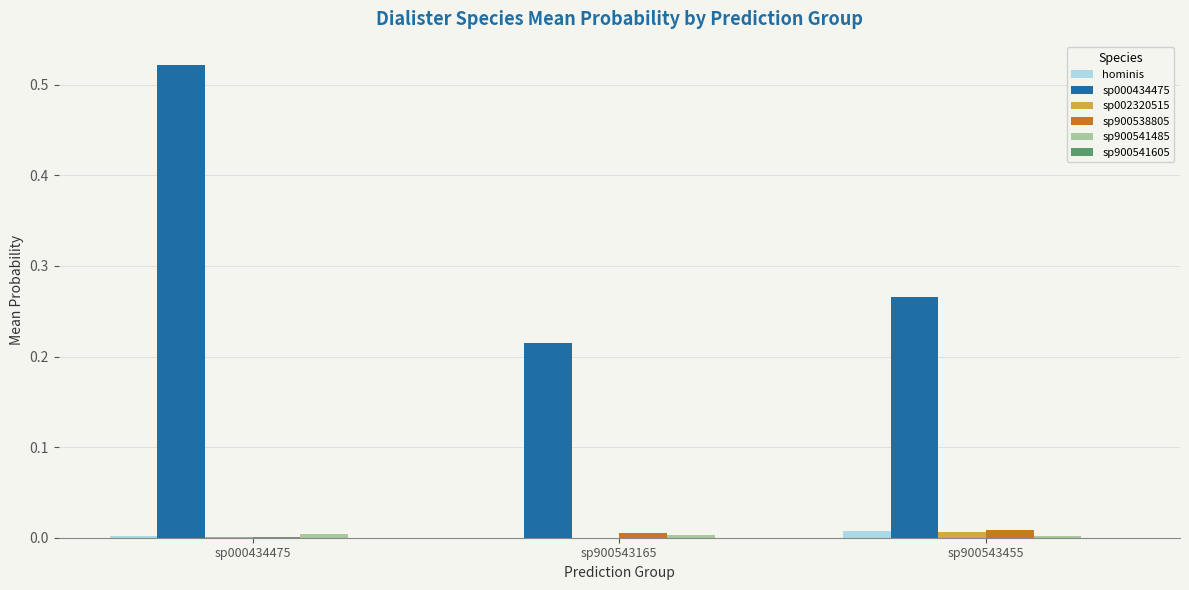

At which category is the sum across all series the highest?

sp000434475